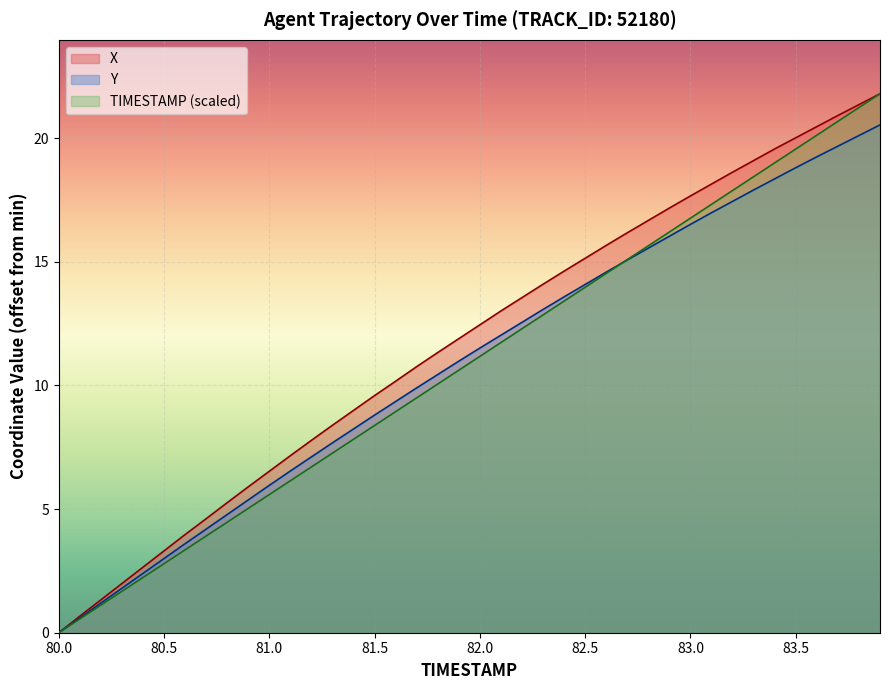

What is the total value across all series at 80.5?

9.1